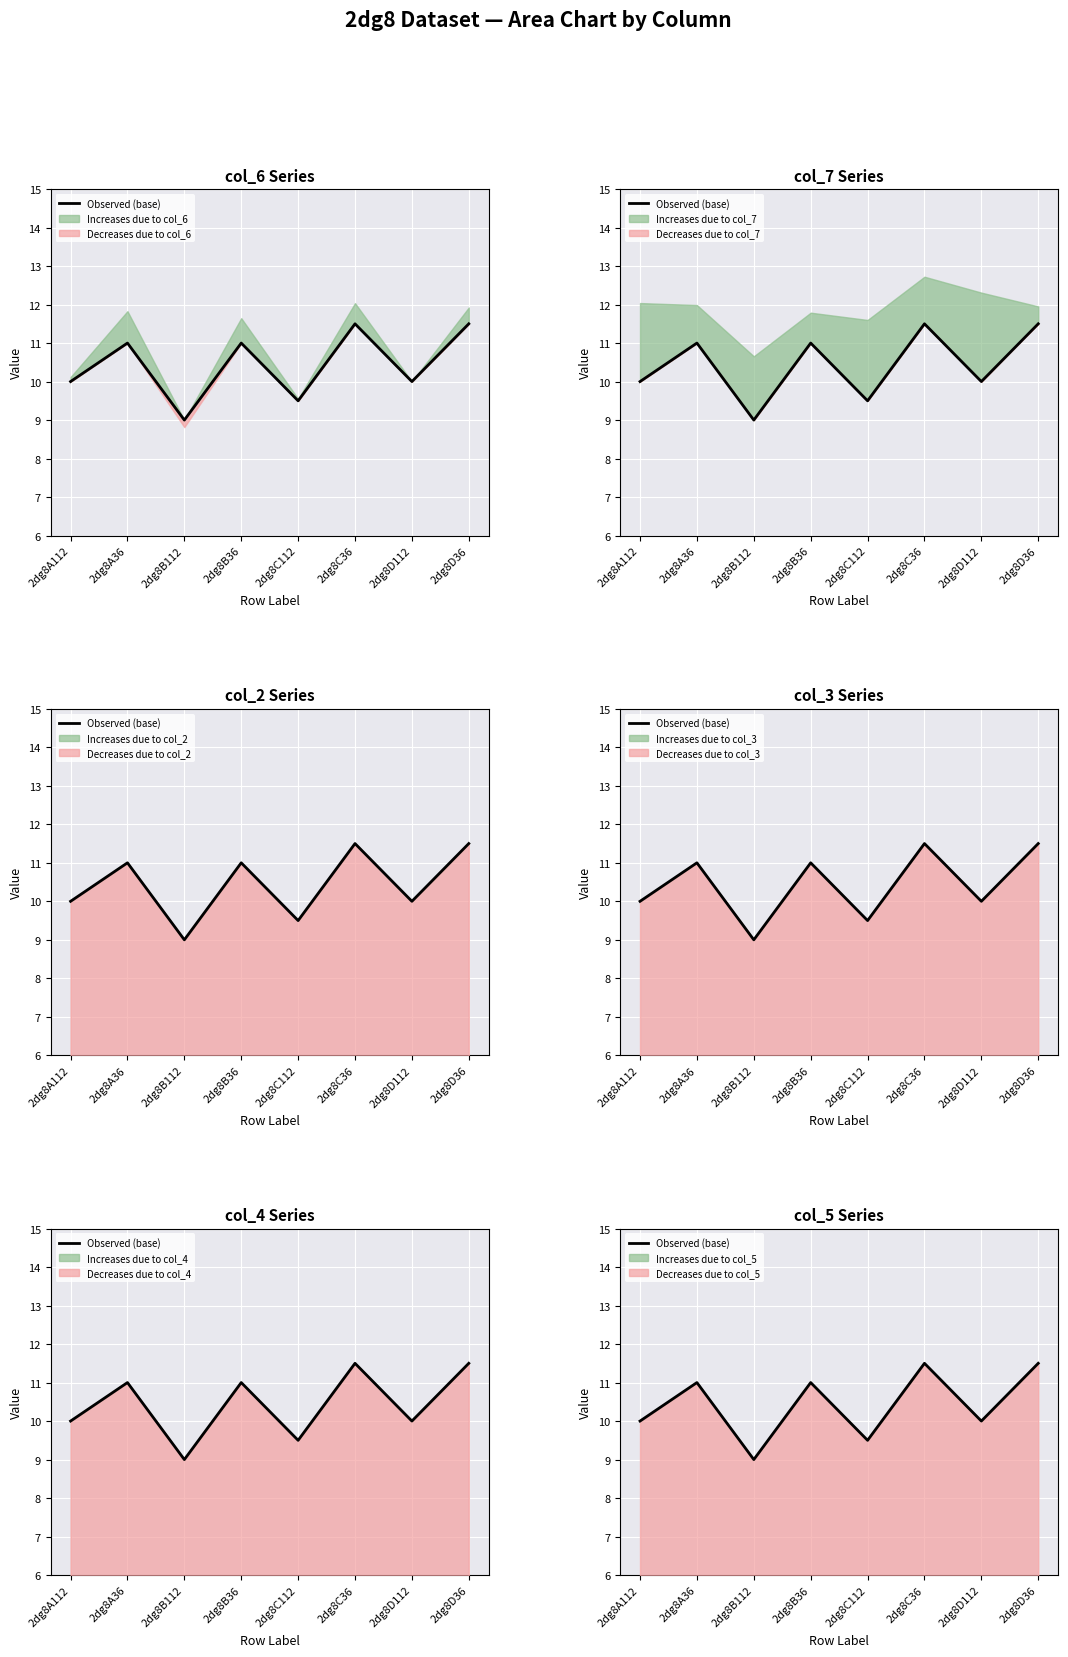

How many lines are shown in the chart?

1